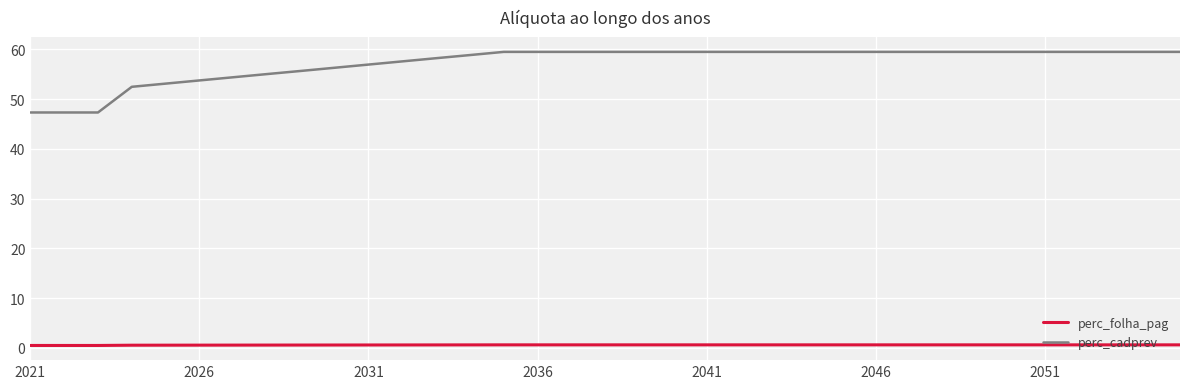

What is the greatest value displayed?

59.5